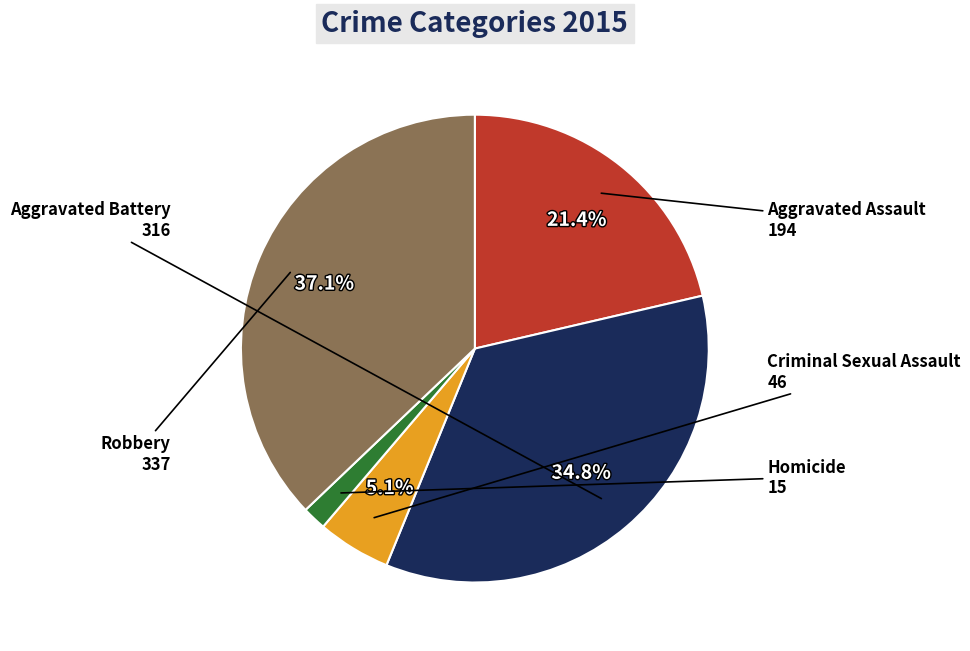

Does any single category account for the majority?

No